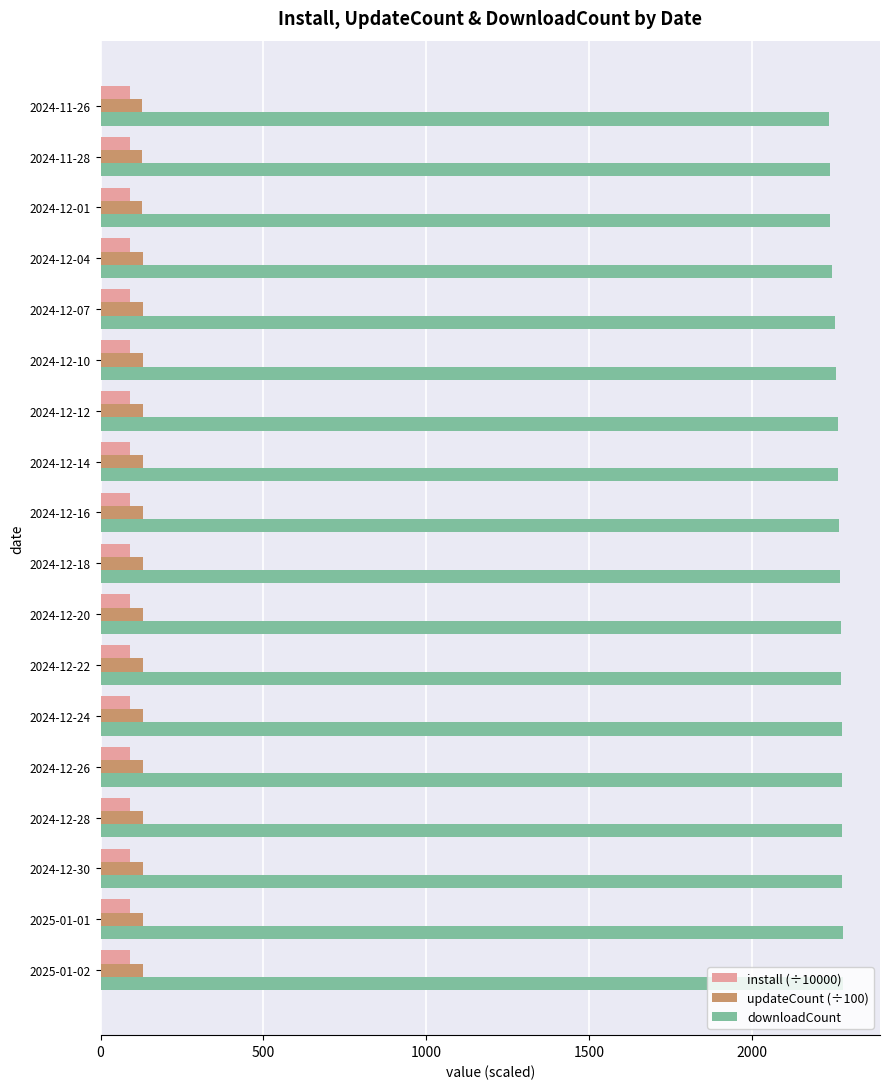

What is the maximum value shown in the chart?

2280.0